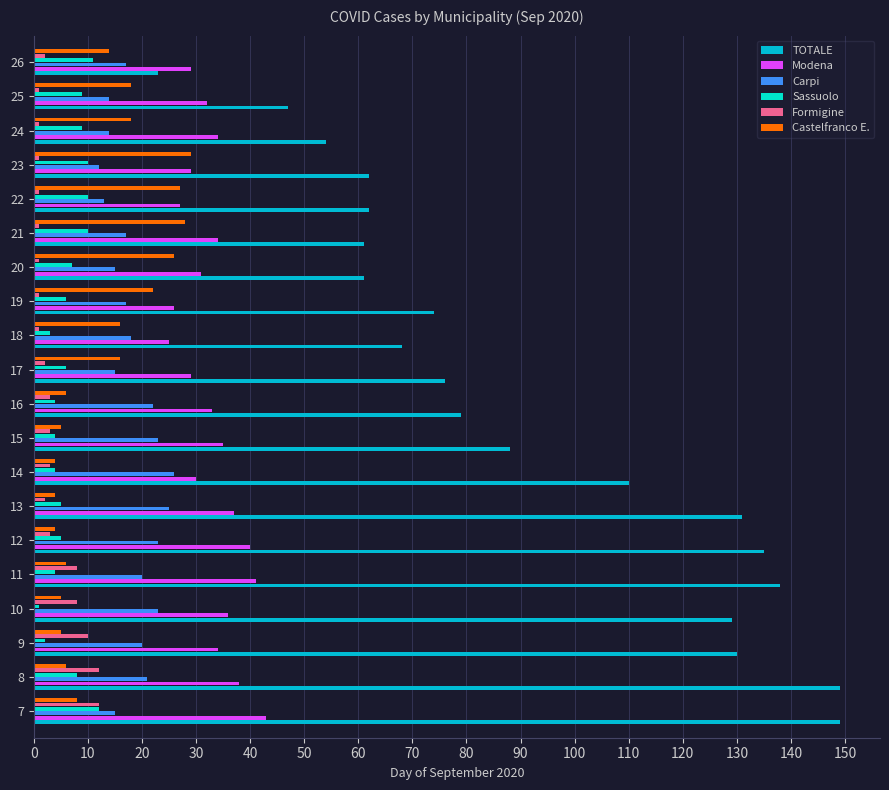

Which series has the widest spread of values?

TOTALE